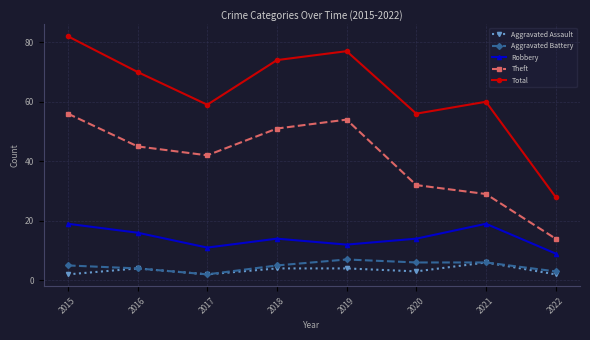

At which label does Robbery reach its minimum?

2022